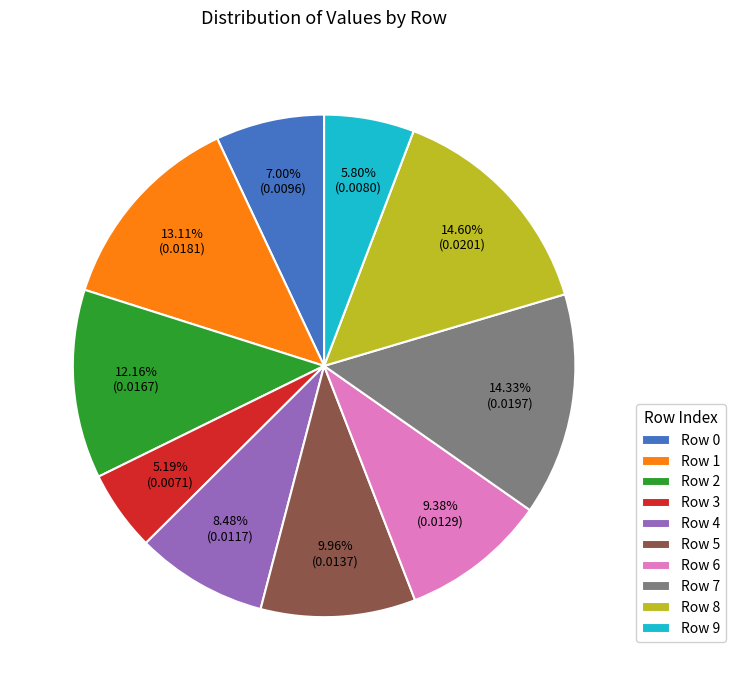

Does any single category account for the majority?

No